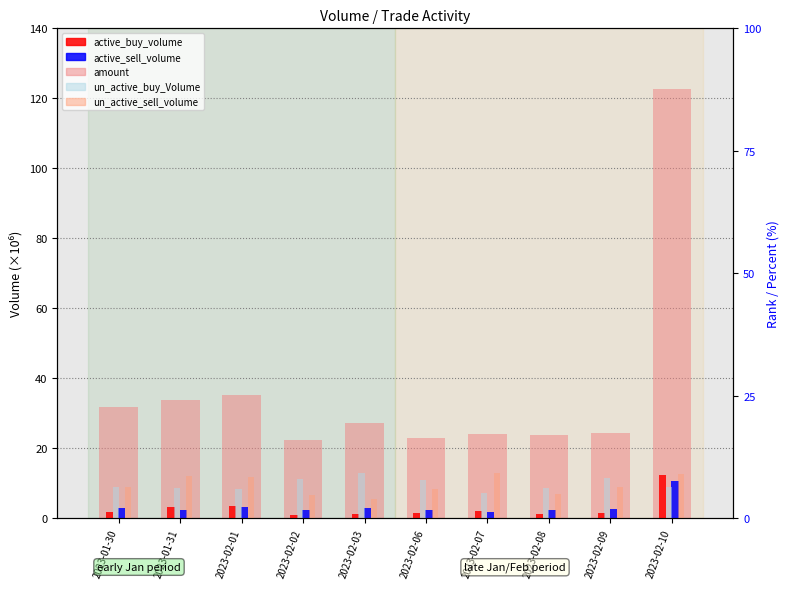

At which label is un_active_sell_volume (rank) closest to 6?

2023-02-06